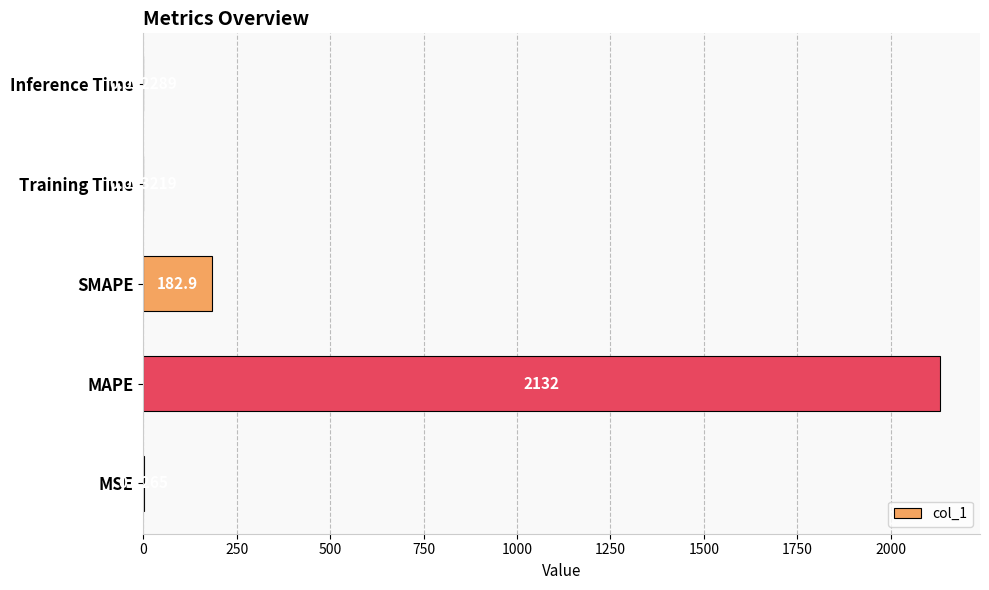

What is the change in value from MSE to MAPE?

+2131.6